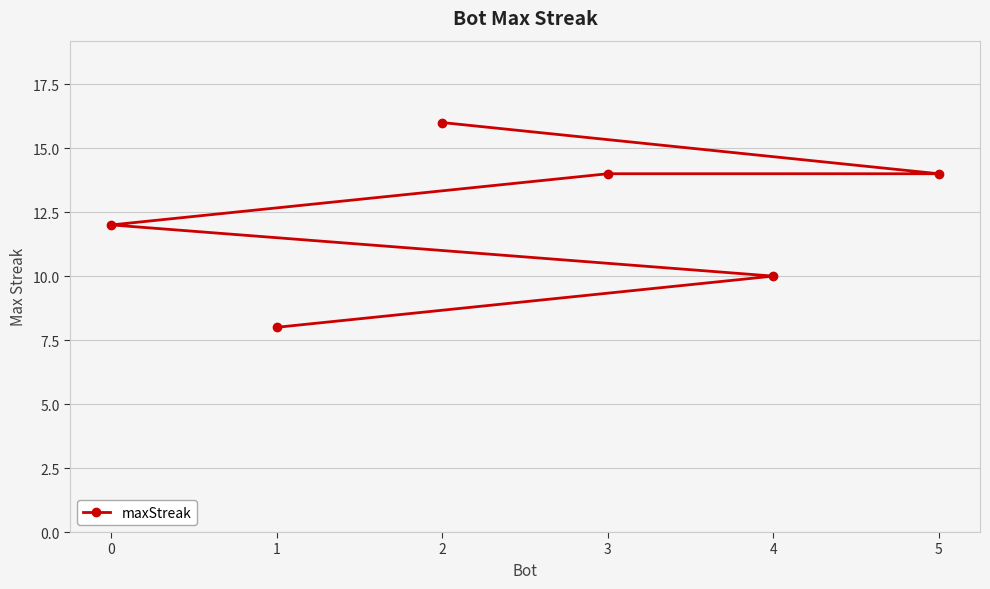

What is the change in value from 2 to 4?

-6